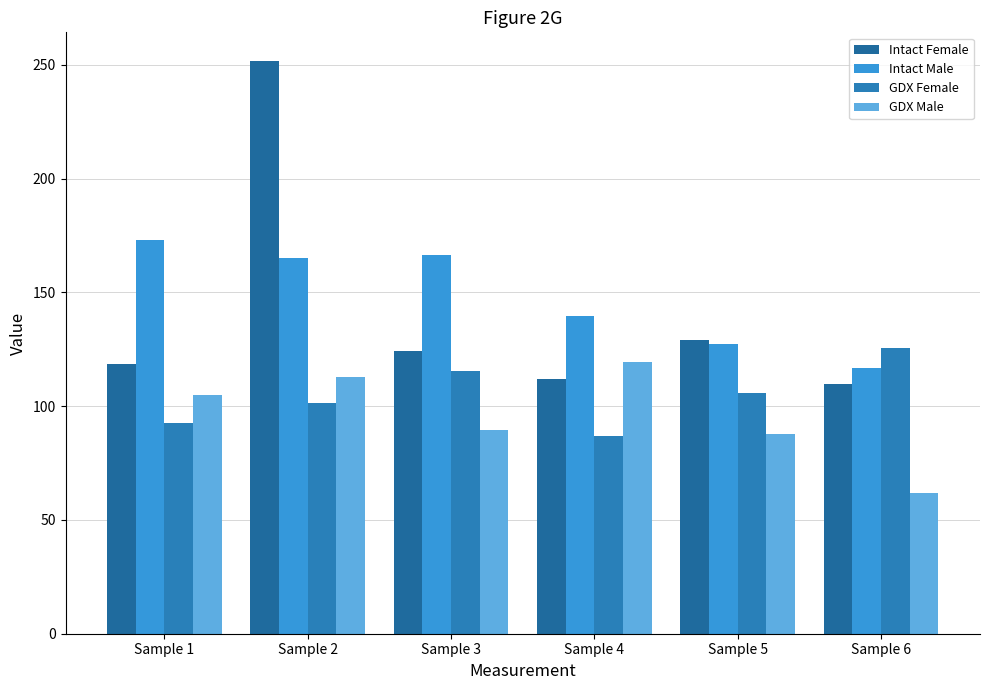

True or false: Intact Male has a value of 139.7 at Sample 4.

True